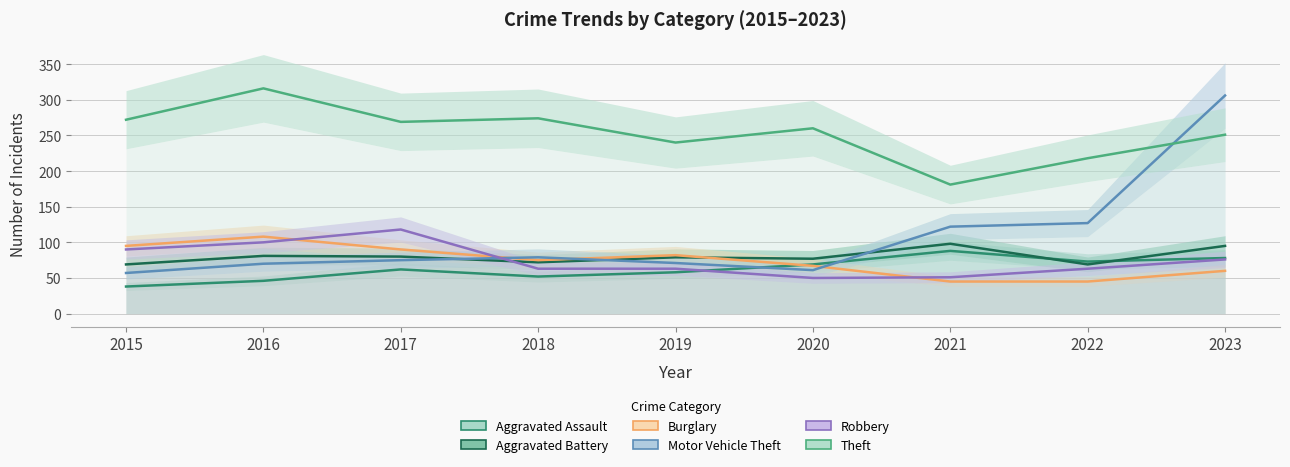

What is the difference between the second highest and second lowest values in the Theft series?

56